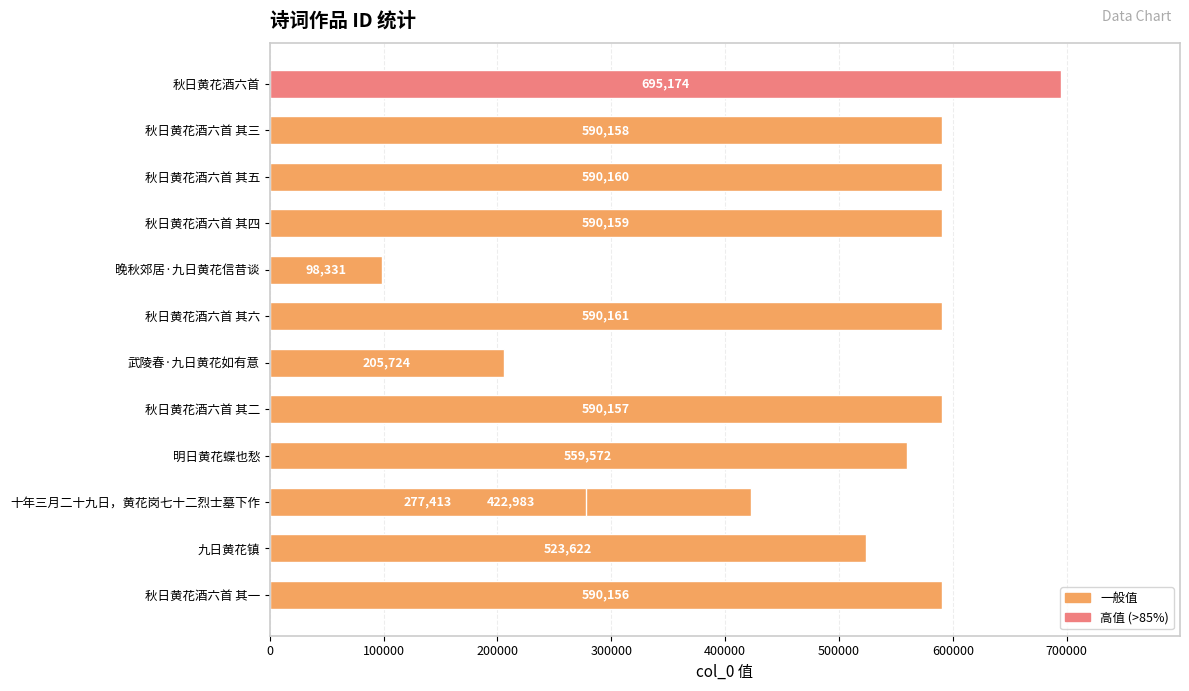

What is the difference between the maximum and minimum values?

596843